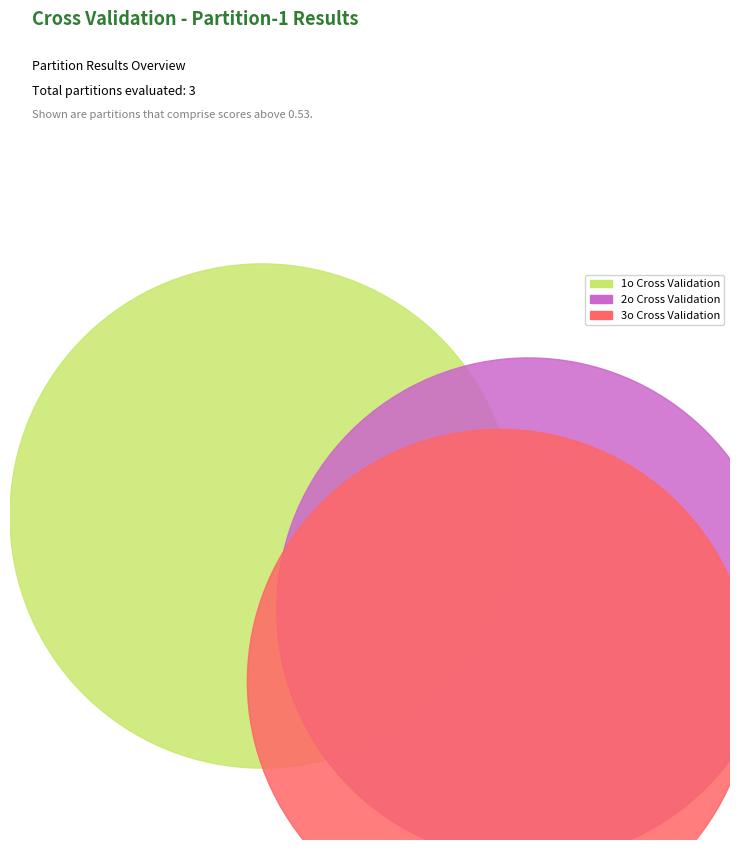

Count the number of slices in the pie.

3